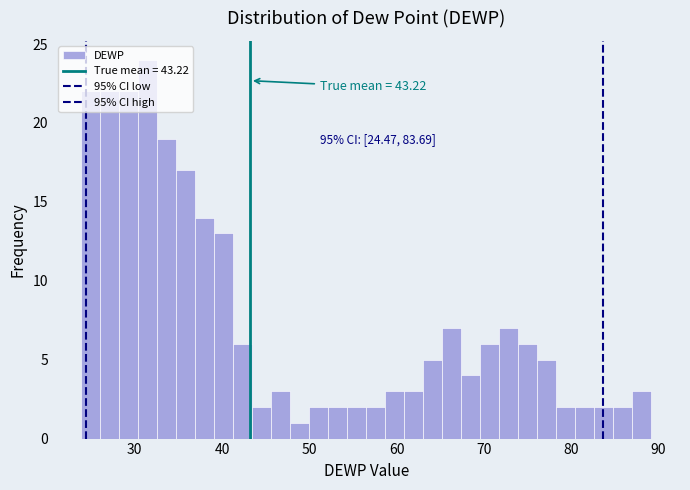

Around what value on the x-axis is the tallest bar? Give the approximate position of its centre, as read against the axis.

32